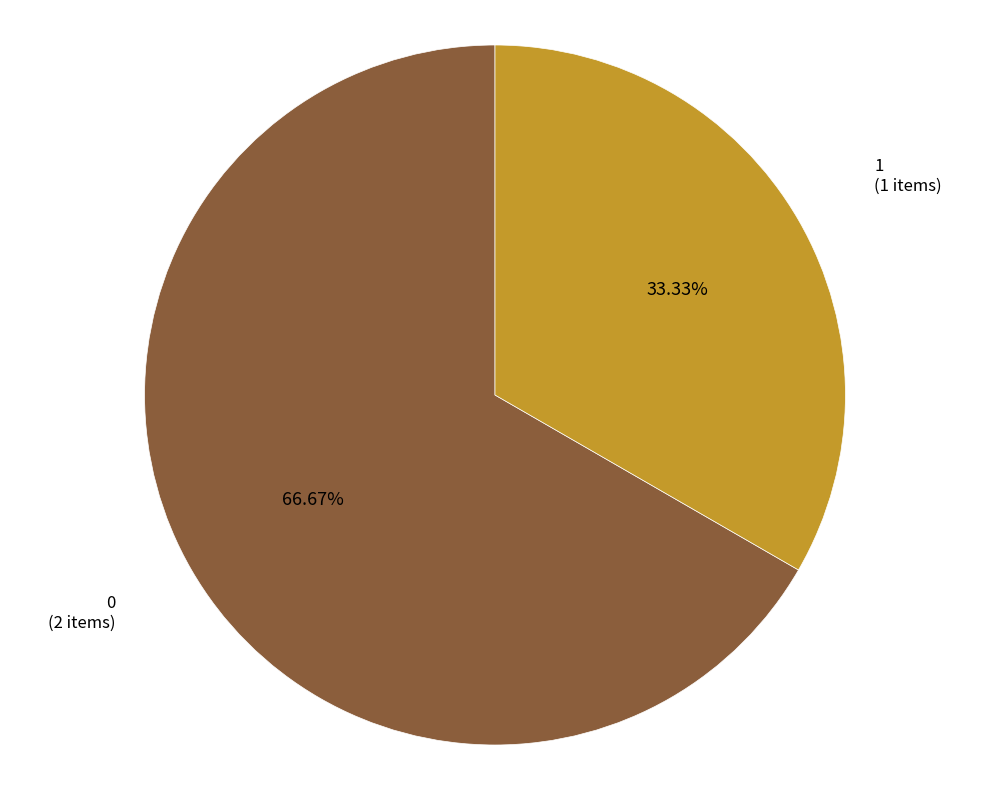

Is the sum of 0 and 1 greater than half?

Yes